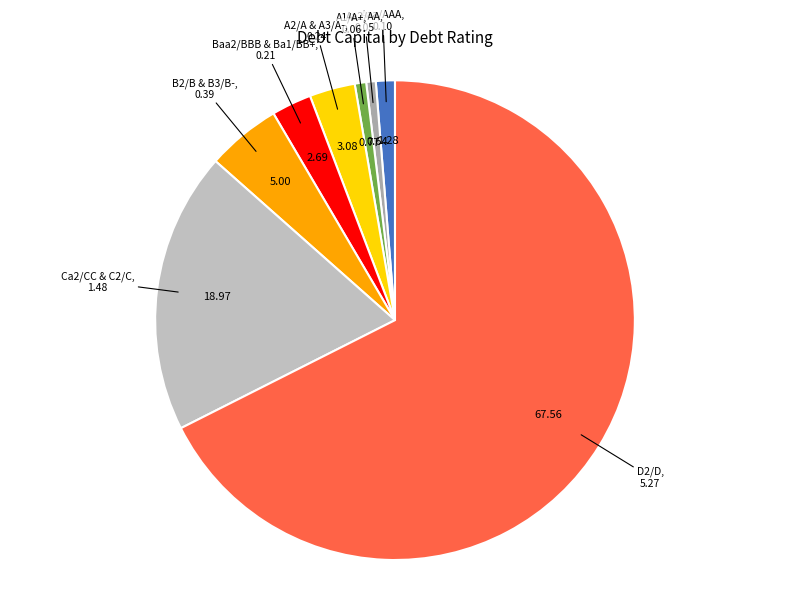

How many slices are in this pie chart?

8